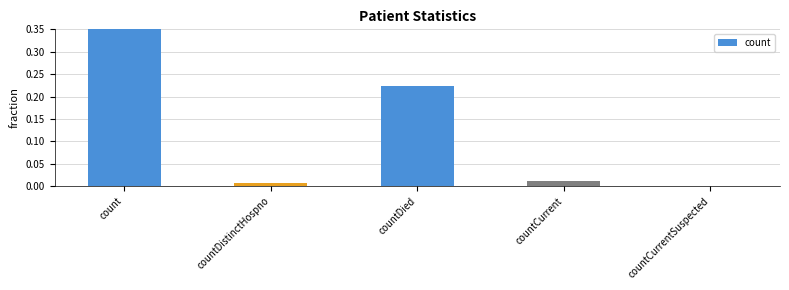

What is the change in value from countDistinctHospno to countDied?

+0.2